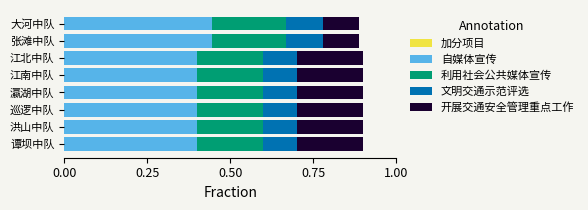

What is the total value across all series at 张滩中队?

0.9